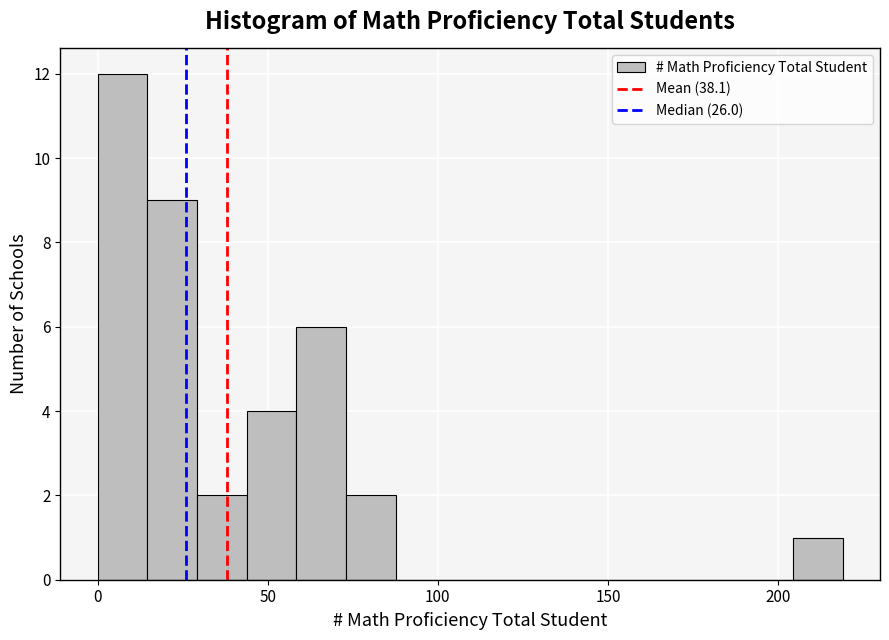

Read against the x-axis, roughly where is the centre of the tallest bar?

5